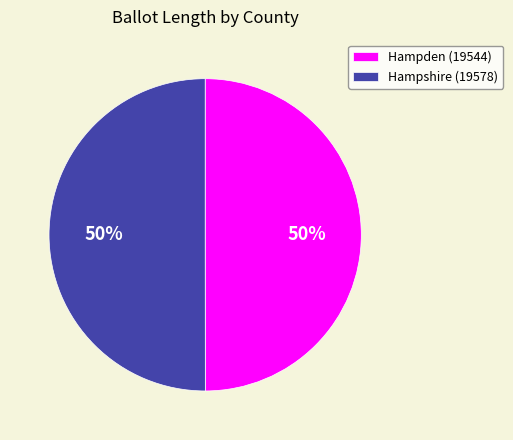

To the nearest percent, what percentage of the pie is Hampden (19544)?

50%